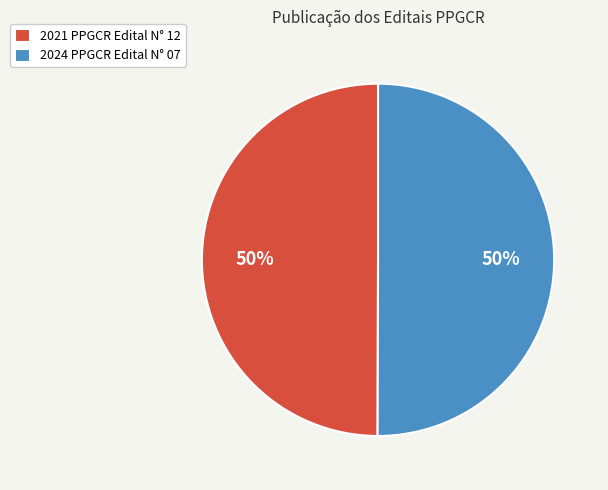

The 2021 PPGCR Edital N° 12 slice represents 50% of the pie. True or false?

True